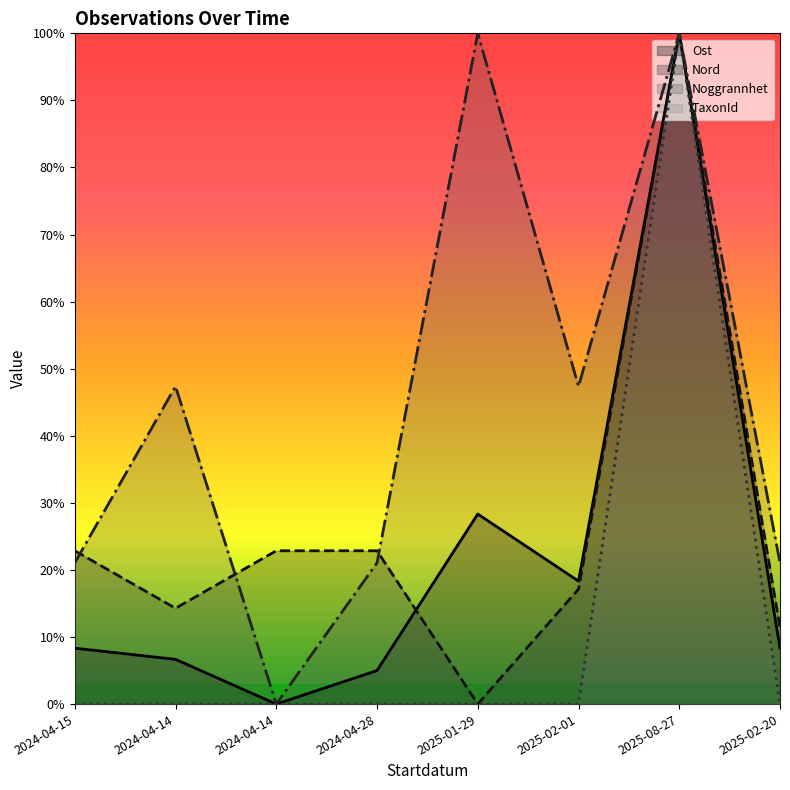

Which label corresponds to the largest value in the chart?

2025-08-27